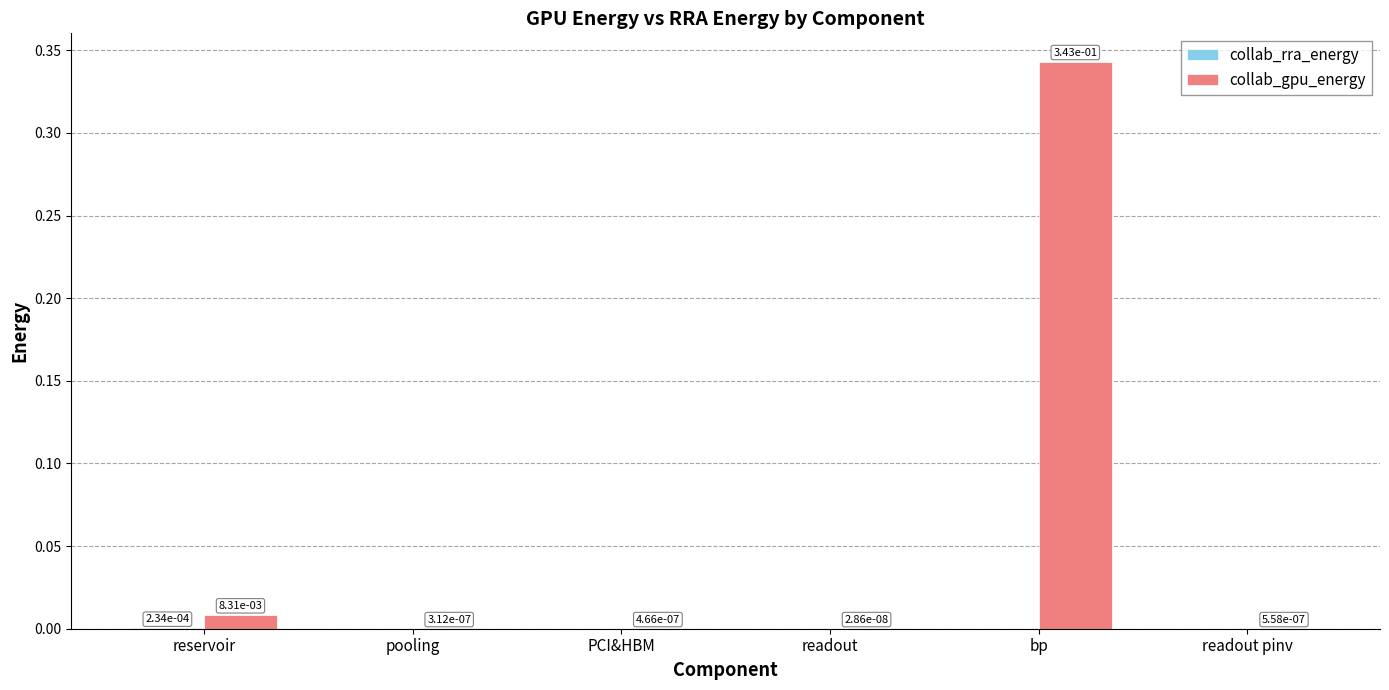

The collab_gpu_energy series shows 0.0 at pooling. True or false?

True